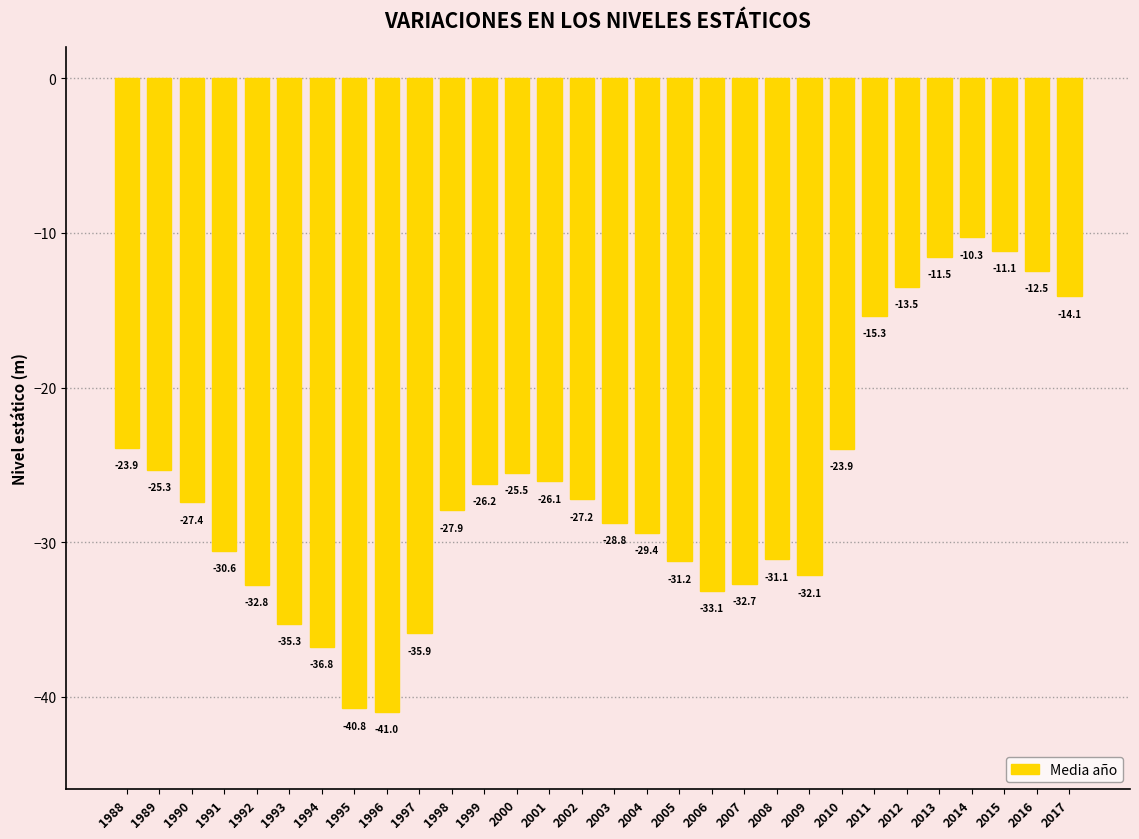

What is the average value?

-26.4